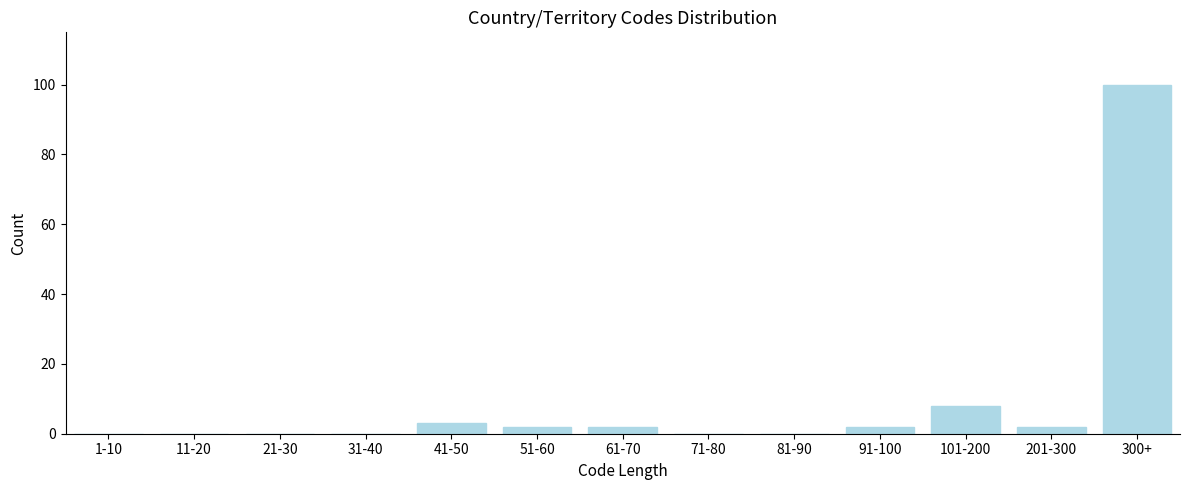

Reading left to right, transcribe all the data shown in this chart.

1-10=0	11-20=0	21-30=0	31-40=0	41-50=3	51-60=2	61-70=2	71-80=0	81-90=0	91-100=2	101-200=8	201-300=2	300+=100